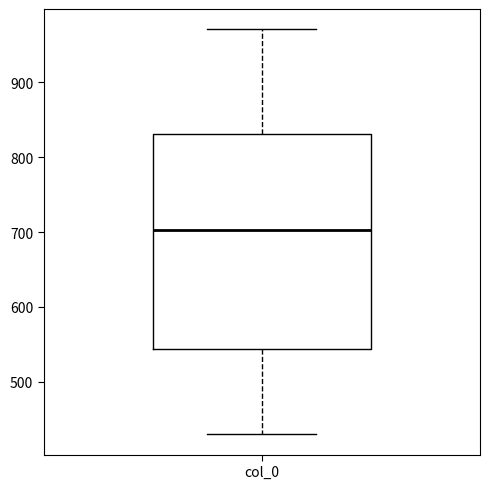

Where is the lower edge of the box for col_0 on the y-axis? The values are not printed on the chart, so give them approximately, as read against the axis.

540